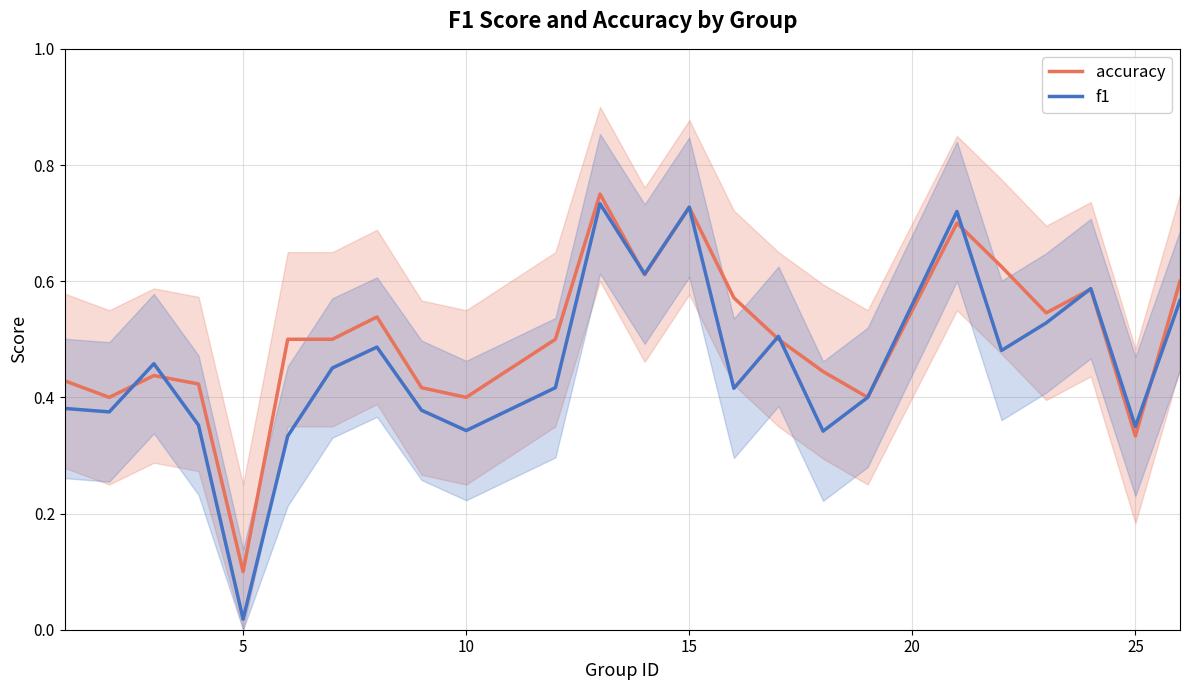

What is the difference between the second highest and second lowest values in the f1 series?

0.4